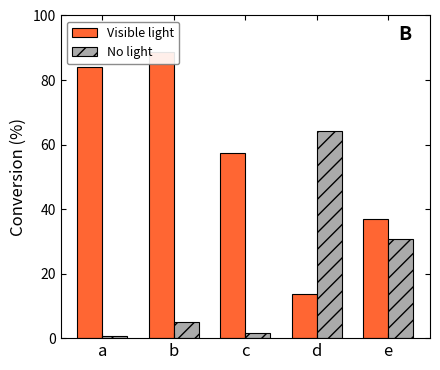

What is the greatest value displayed?

88.6